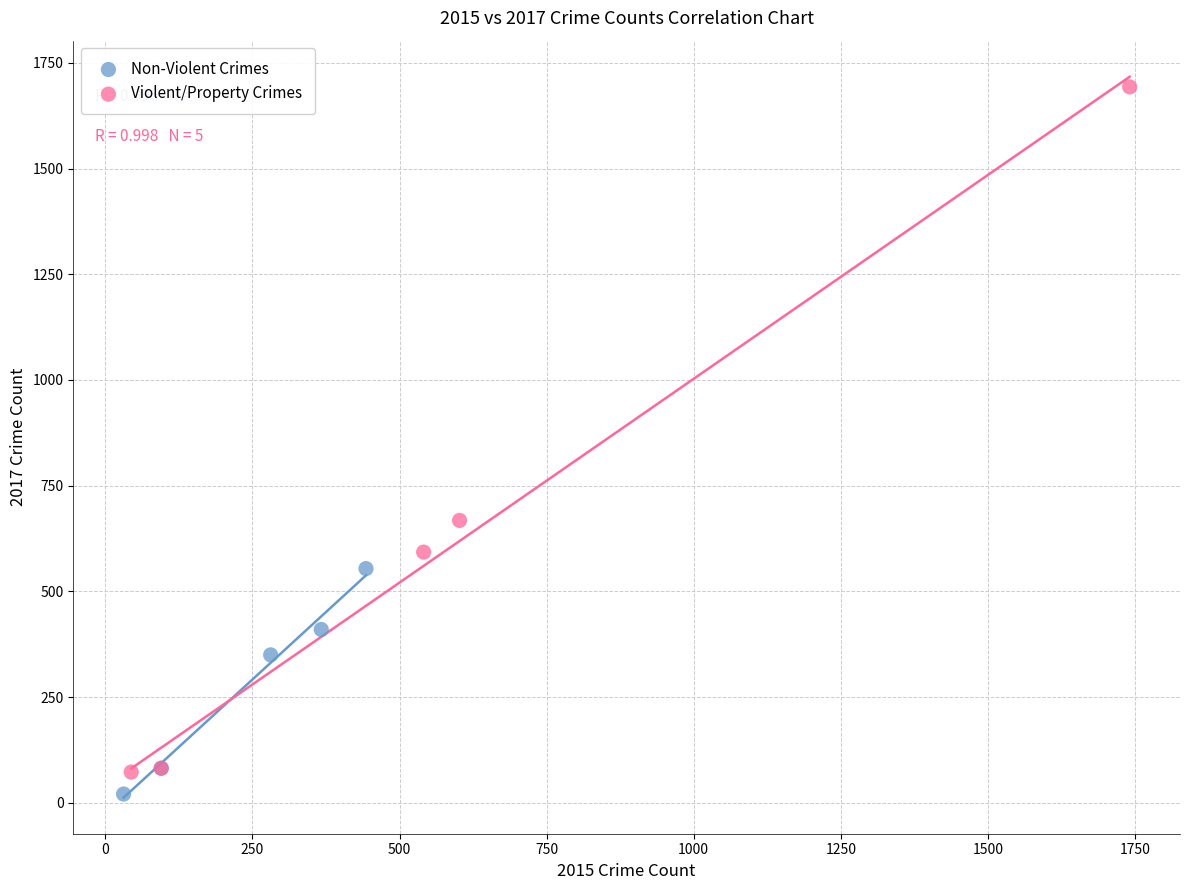

Which series has the largest Y range (max minus min)?

Violent/Property Crimes